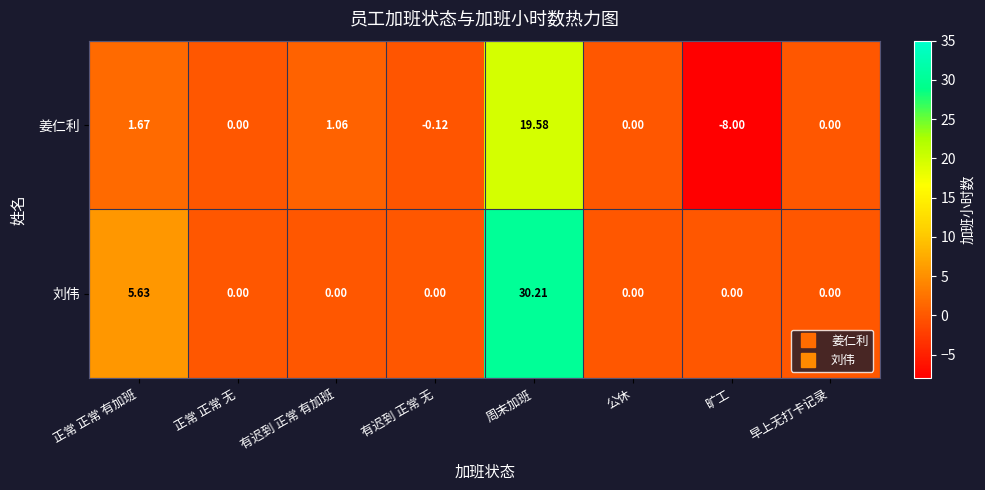

Rank the series by their maximum value, from lowest to highest.

姜仁利, 刘伟